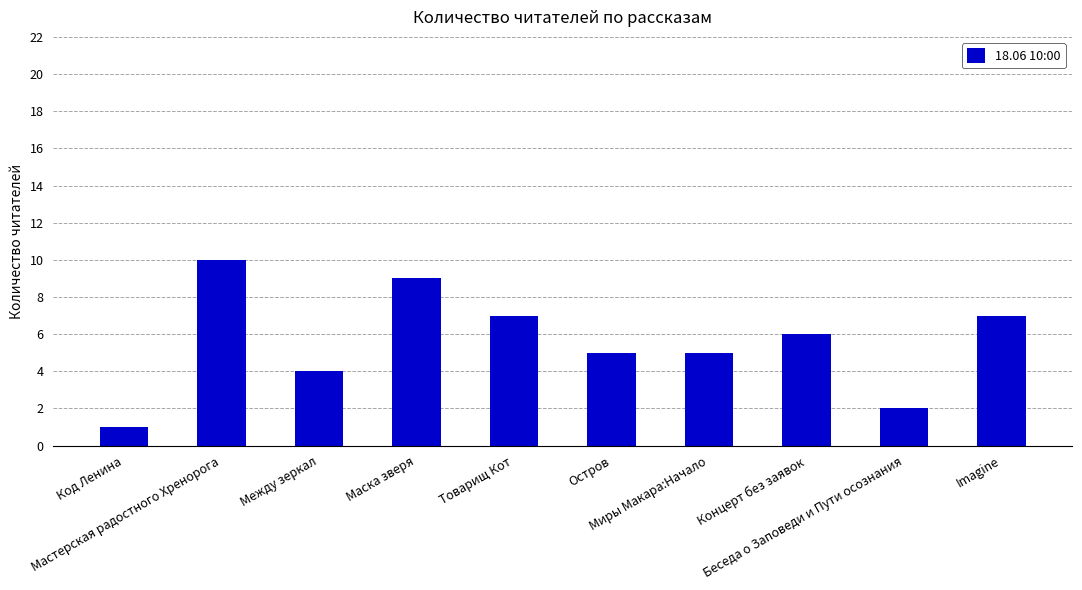

What is the label of the 9th bar from the right?

Мастерская радостного Хренорога